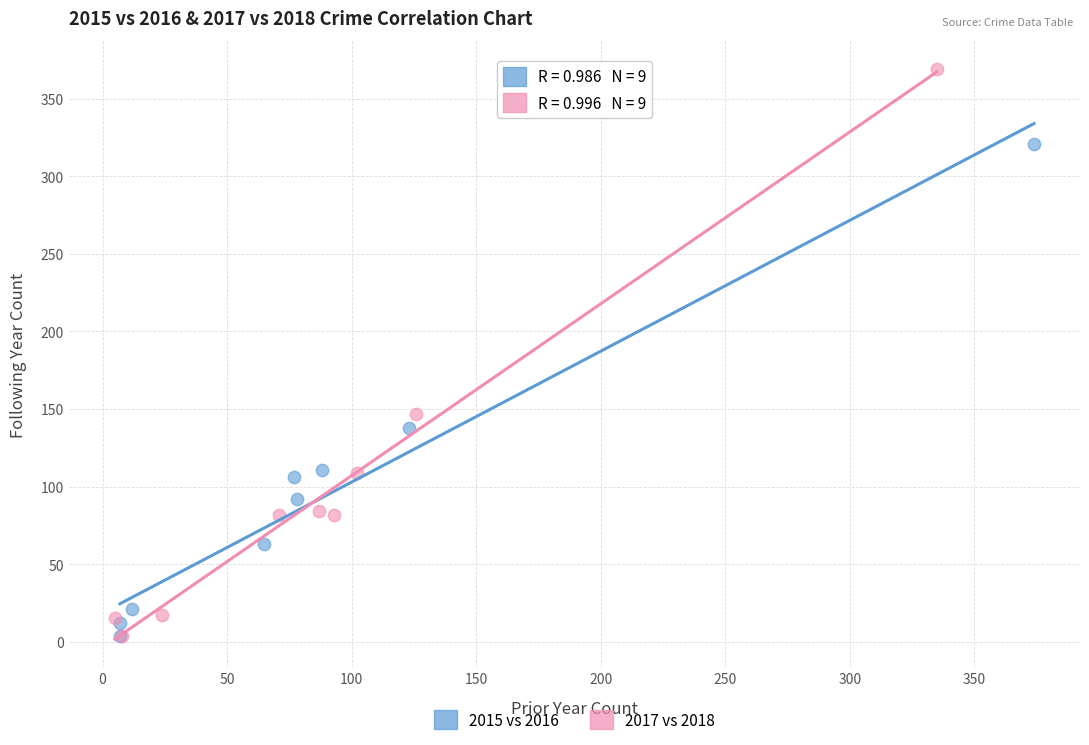

Which series contains the highest Y value?

2017 vs 2018